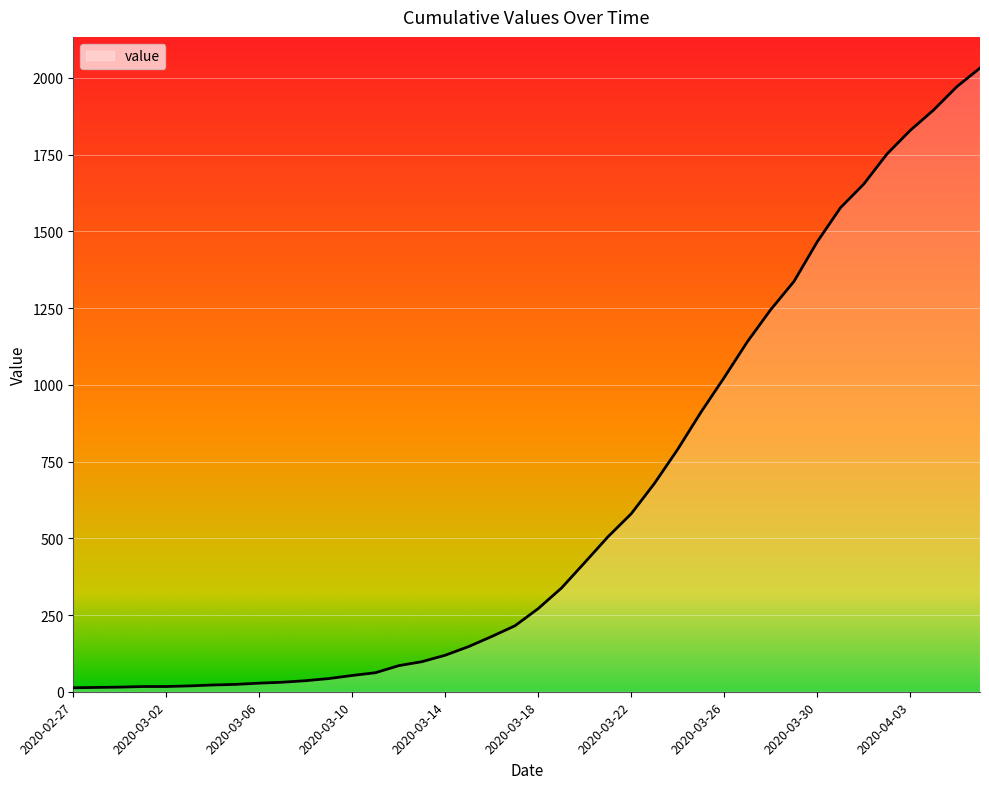

What is the maximum value shown in the chart?

2032